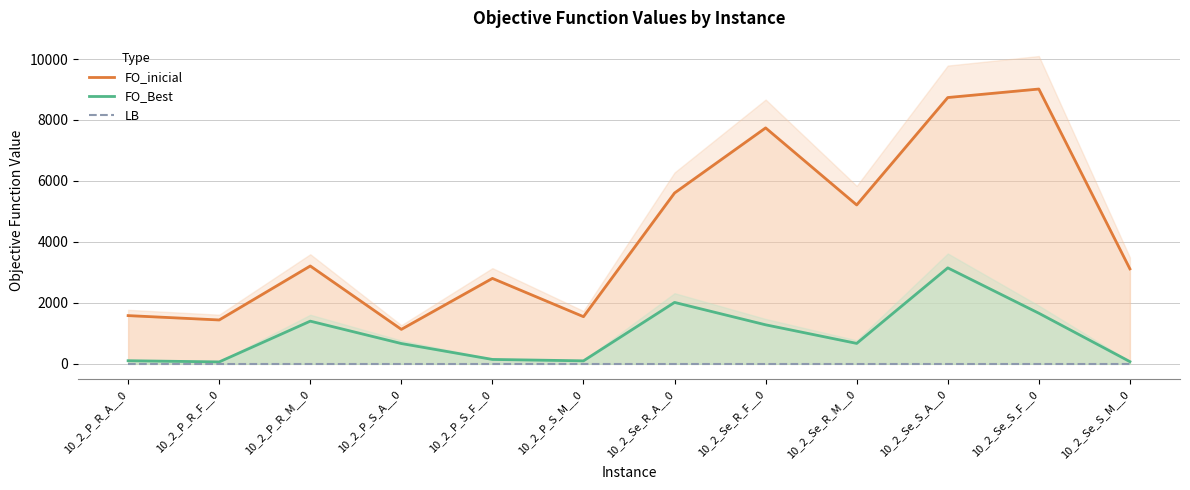

True or false: LB has a value of 0 at 10_2_Se_R_F__0.

True